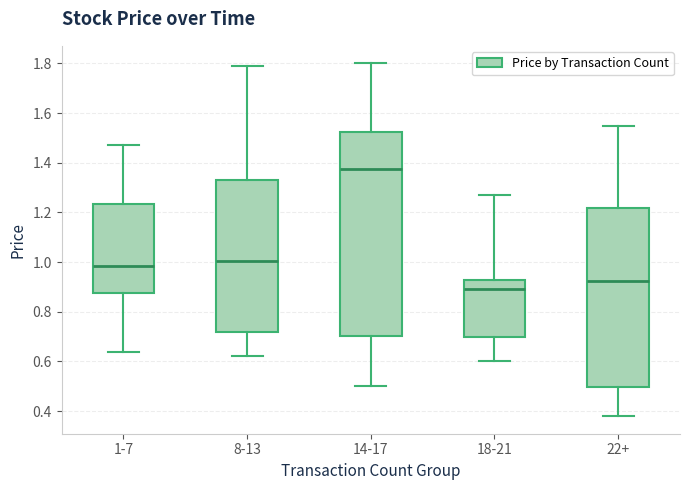

Which box's median line is the lowest?

18-21